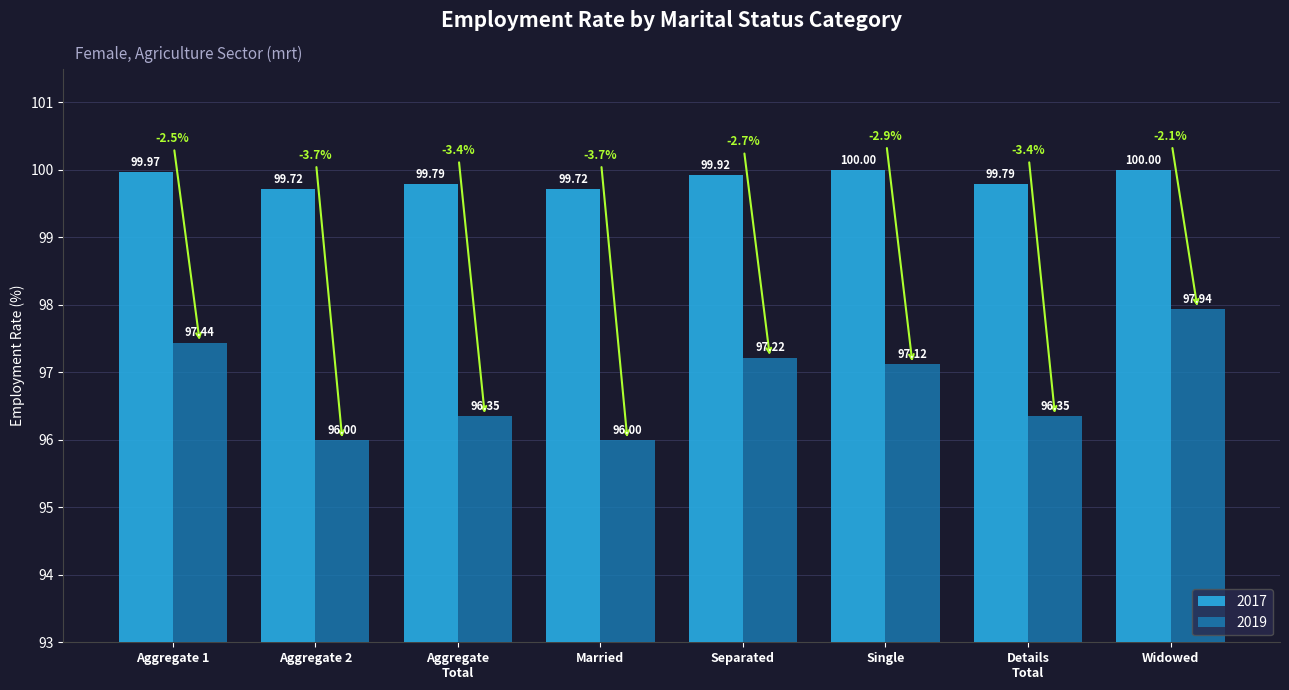

What is the difference between the highest and lowest values at Aggregate 1?

2.5